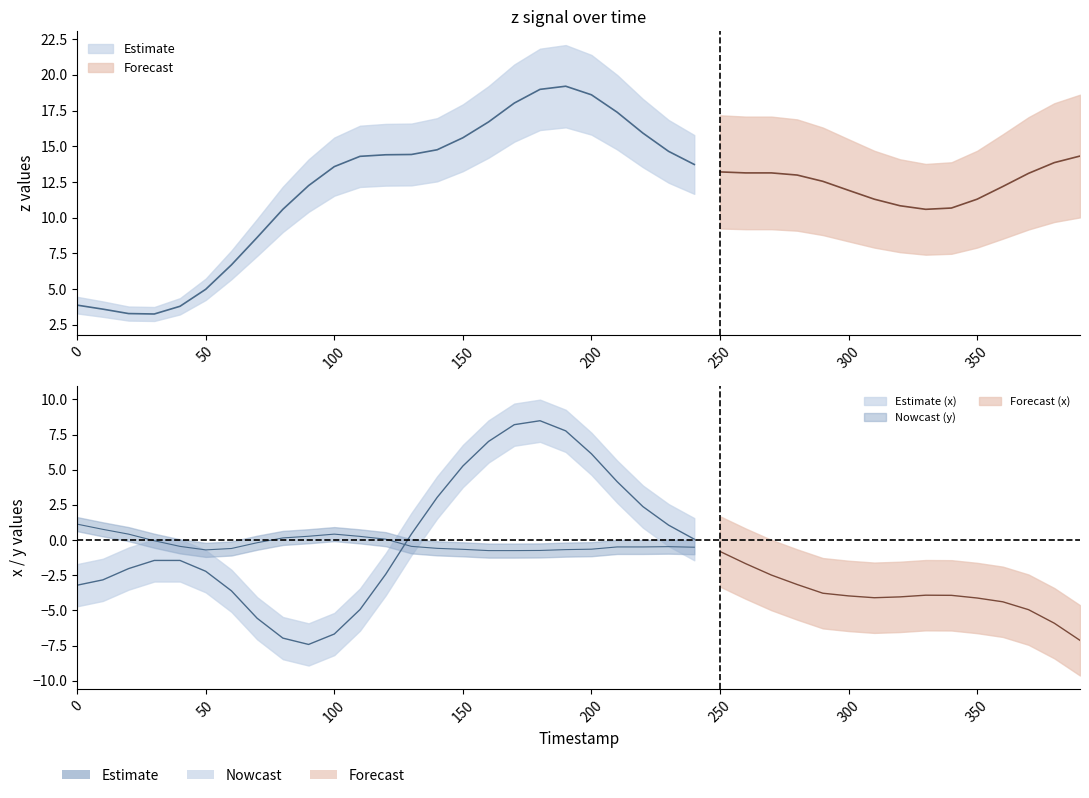

At which category is the sum across all series the highest?

180